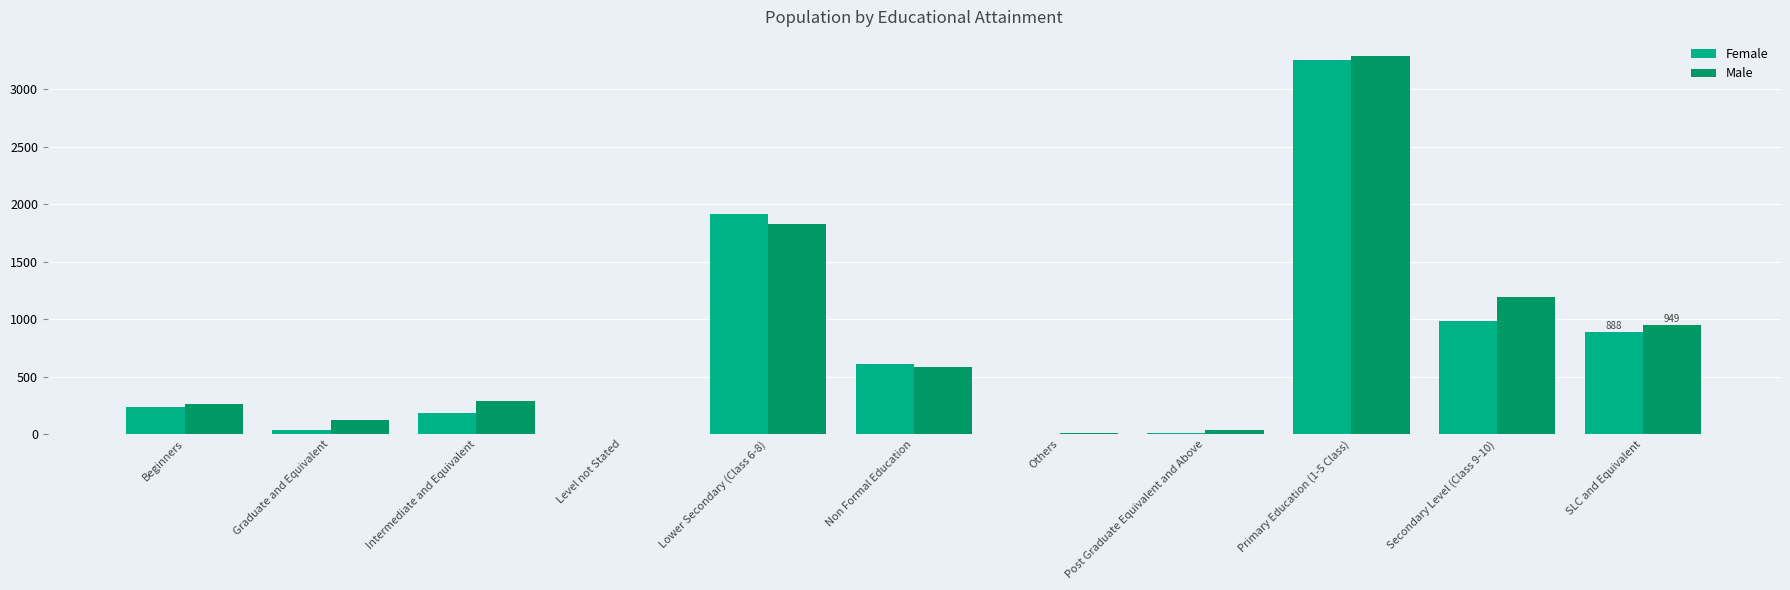

At which label does Male reach its peak?

Primary Education (1-5 Class)